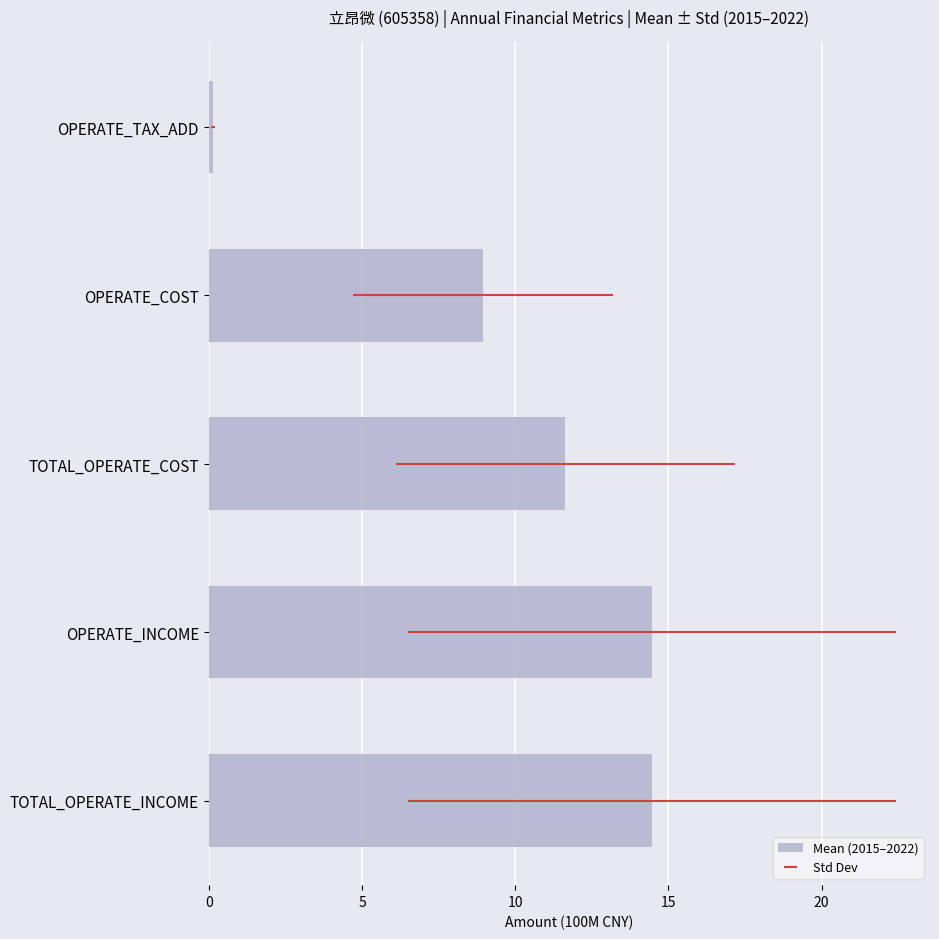

What is the difference between the maximum and minimum values?

14.3